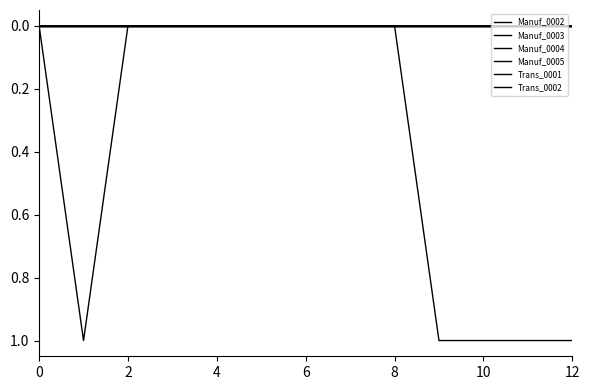

Does the chart have visible grid lines?

No